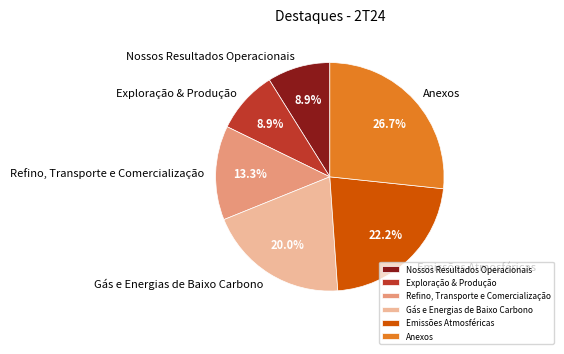

How many slices are in this pie chart?

6